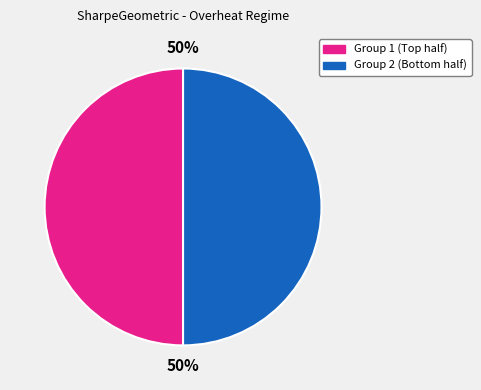

To the nearest percent, what is the average slice percentage?

50%